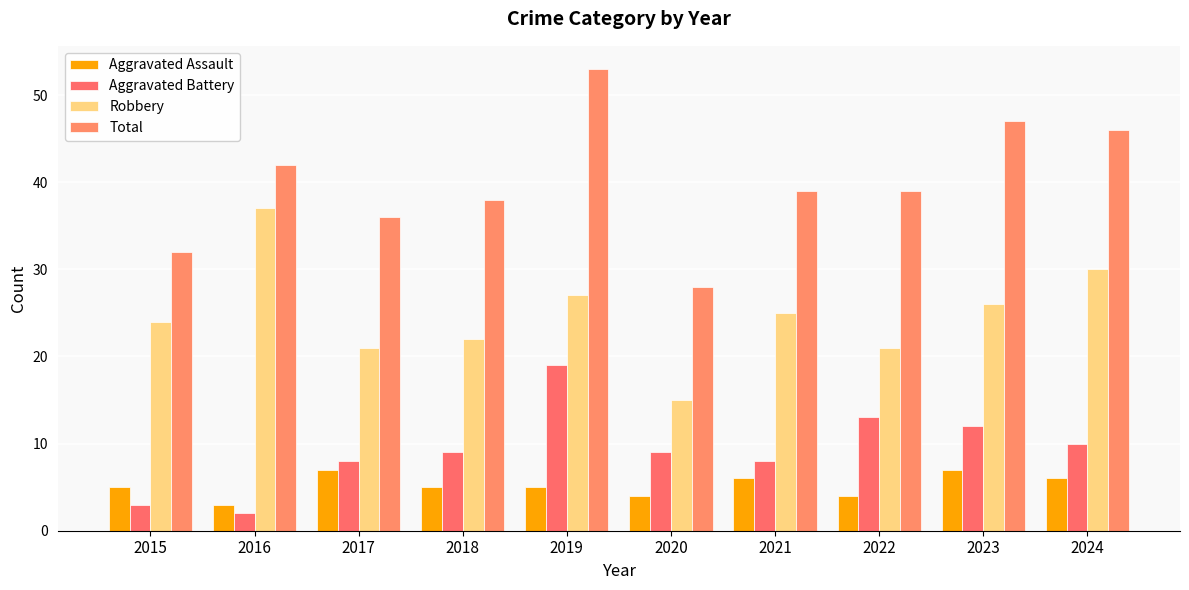

Count the number of categories in the chart.

10